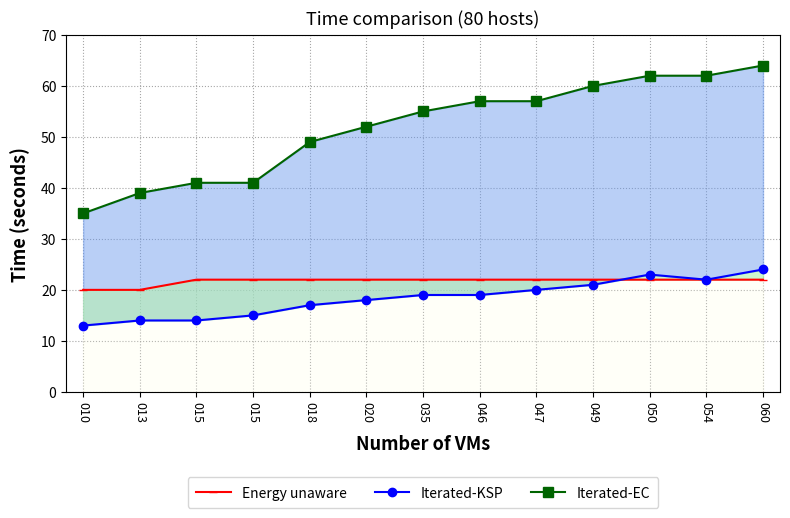

What is the average value of the Energy unaware series?

22